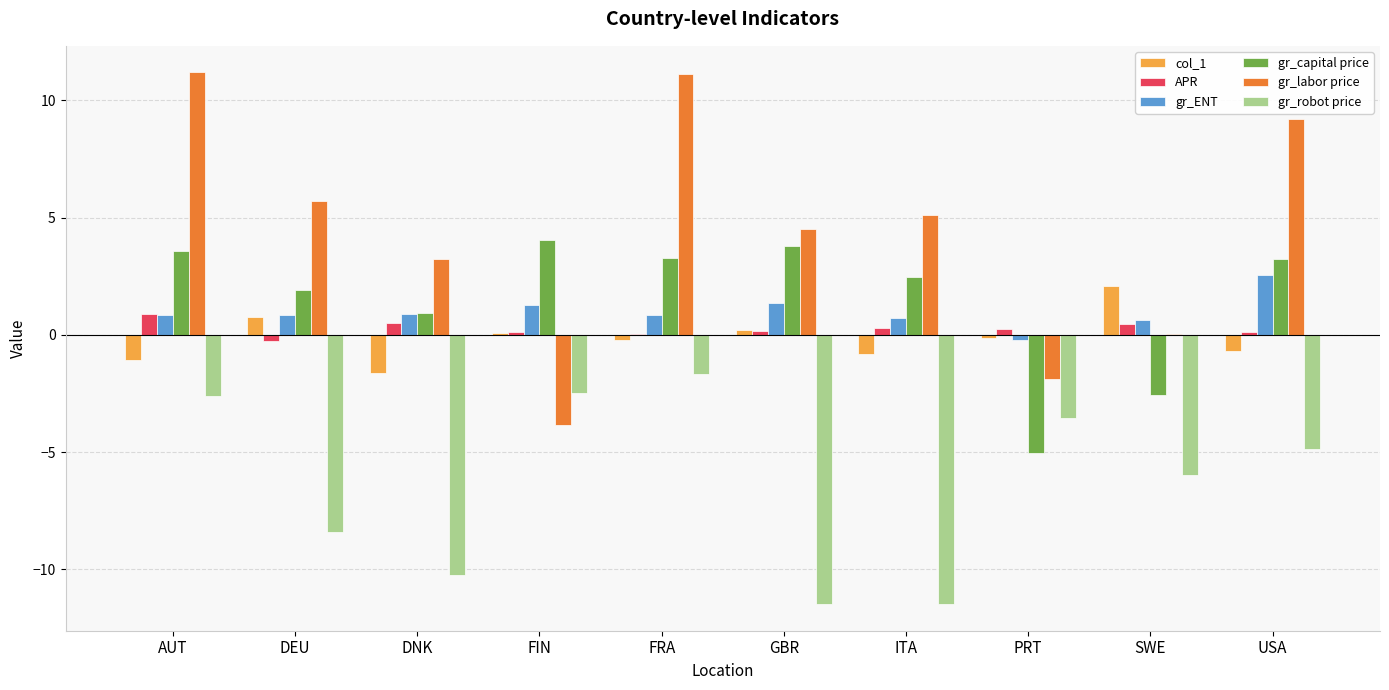

Read the gr_capital price value at DEU.

1.9